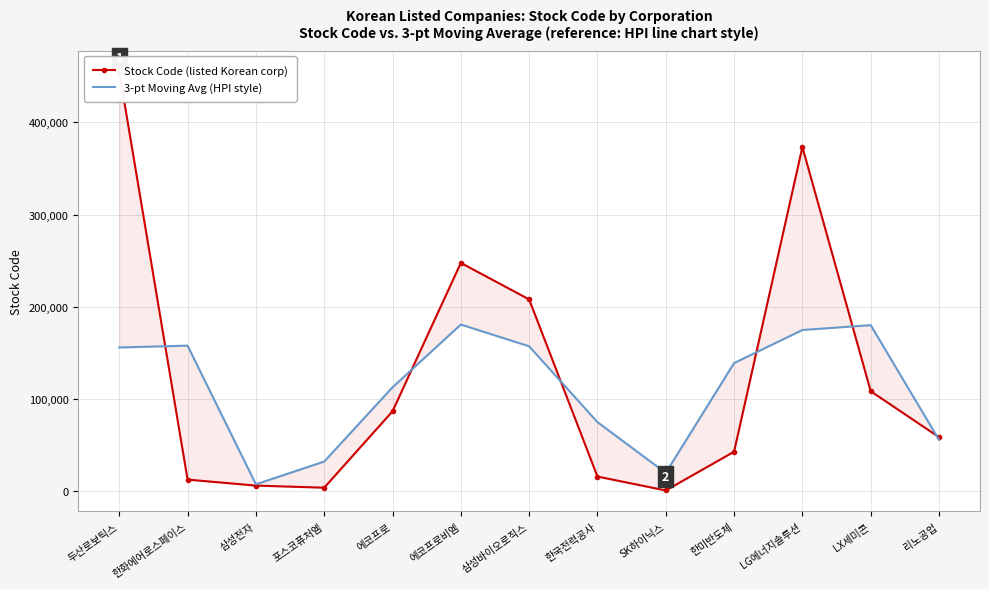

What position from the left is 한화에어로스페이스?

2